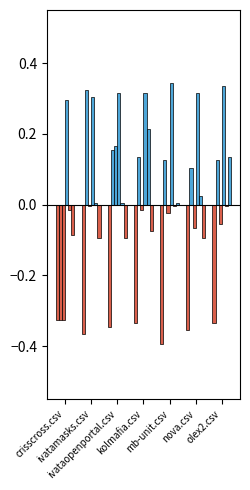

Are the bars horizontal?

No